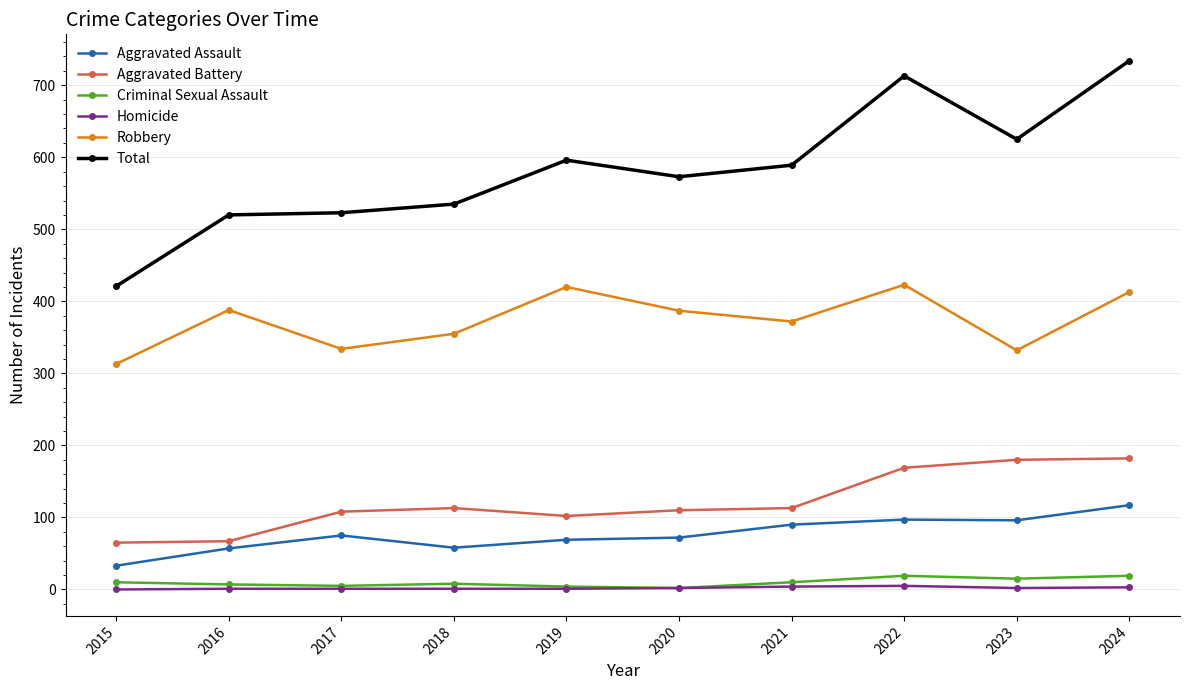

How many lines are shown in the chart?

6